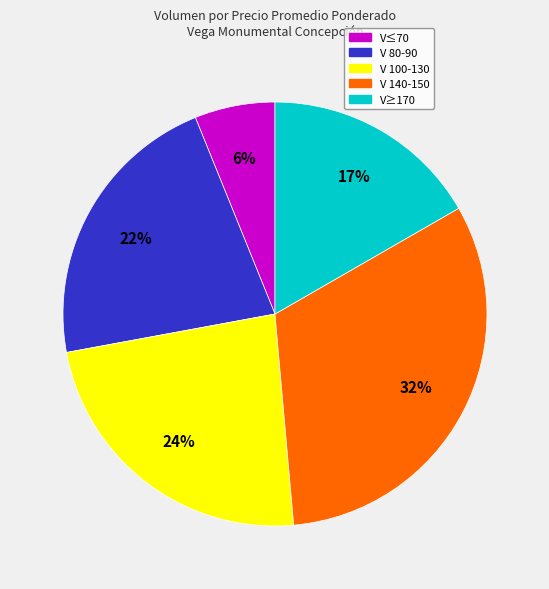

Is there any slice that represents more than half of the pie?

No